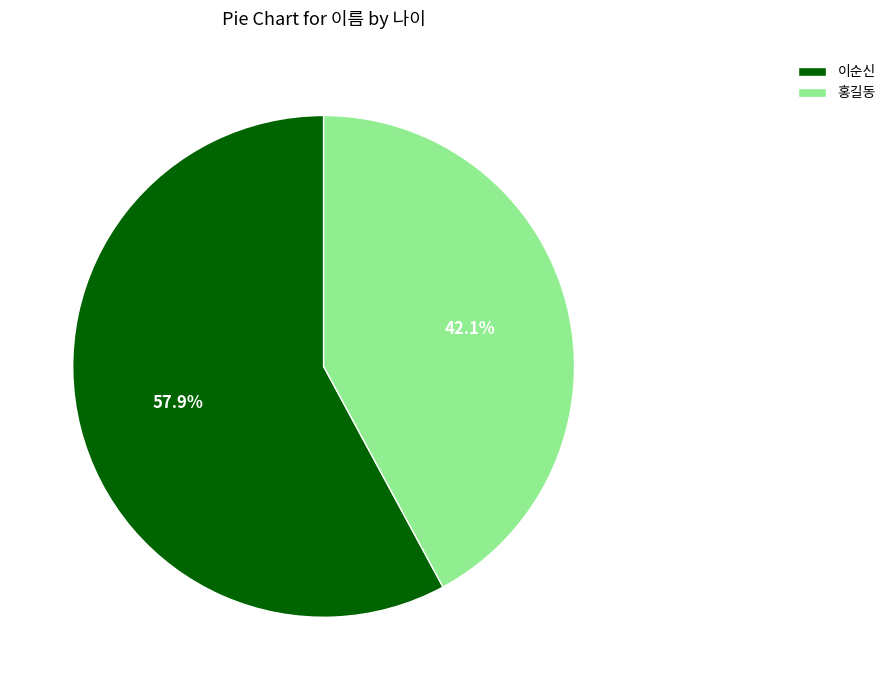

Which category has the biggest portion of the pie?

이순신